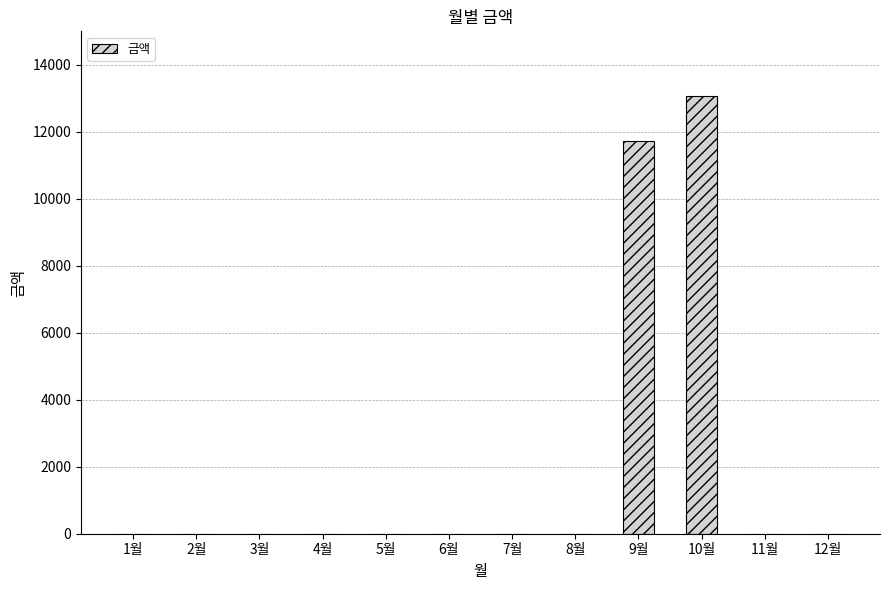

At which label is the value closest to 6530?

9월